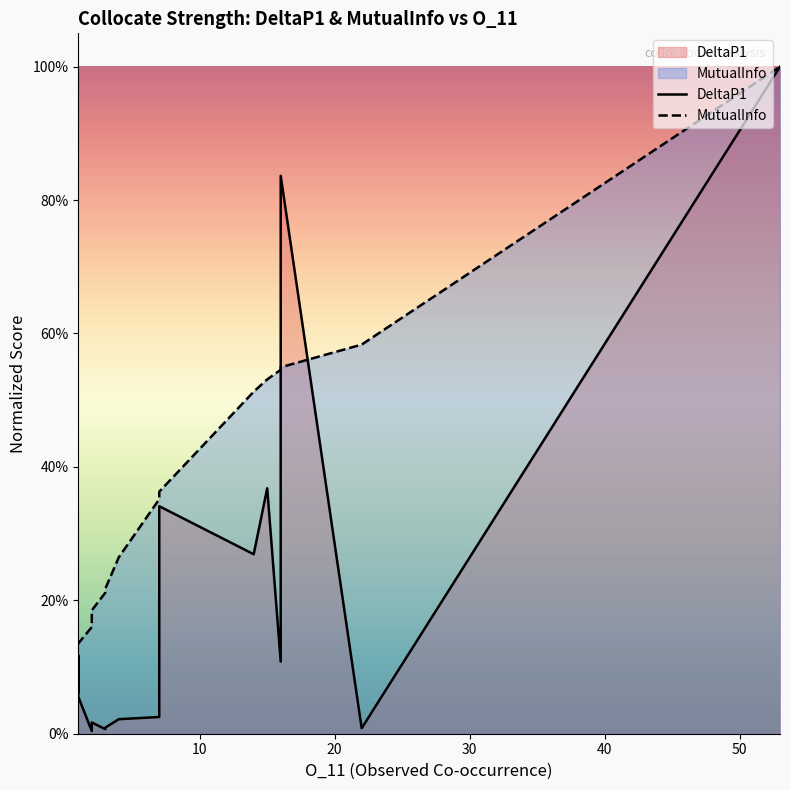

In DeltaP1, how many points are lower than both neighbors (excluding endpoints)?

5